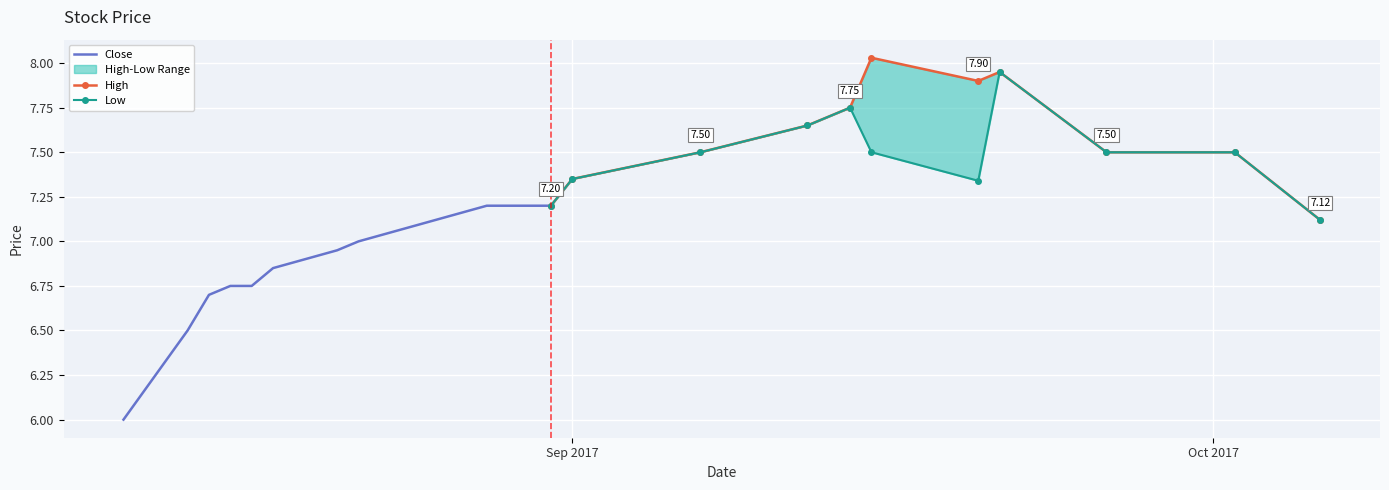

What is the label of the 11th point from the right?

Sep 2017